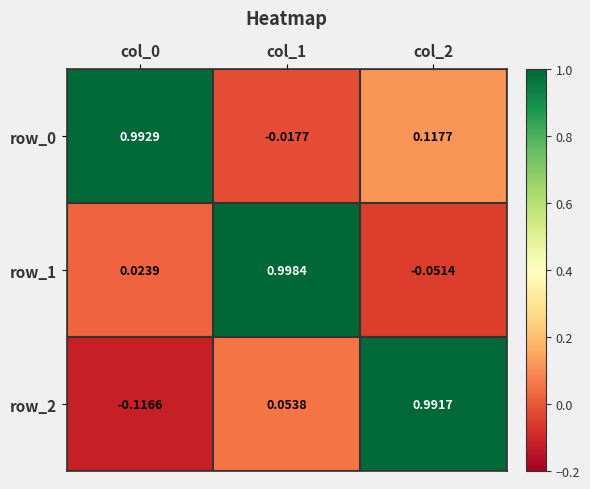

Where is row_2 nearest to the value 0?

col_1